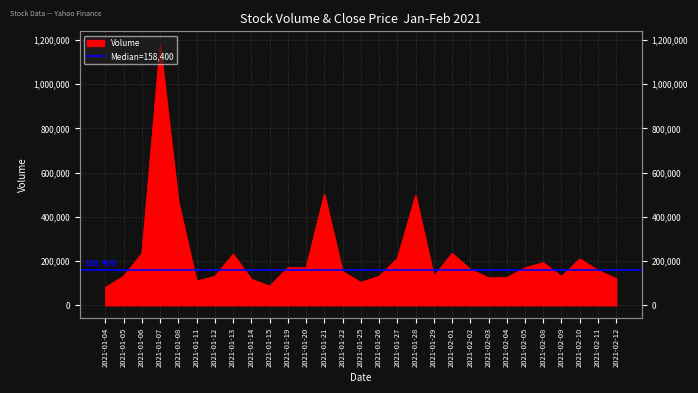

At which category does the data reach its first local peak?

2021-01-07